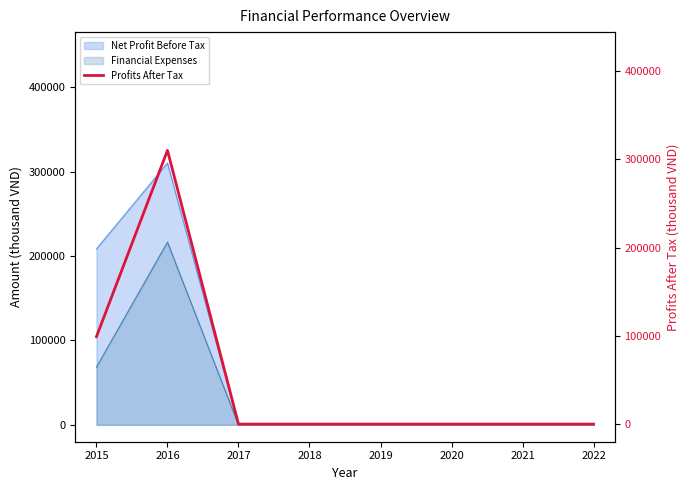

Does the chart have visible grid lines?

No